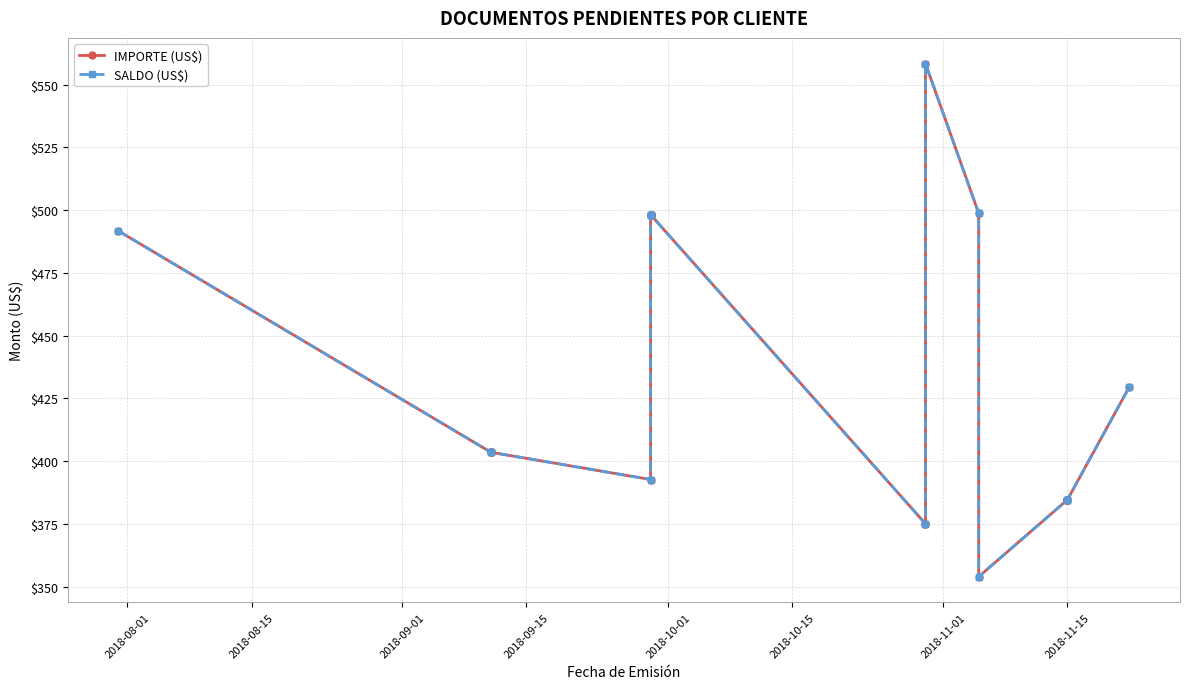

What is the average value of the IMPORTE (US$) series?

435.8